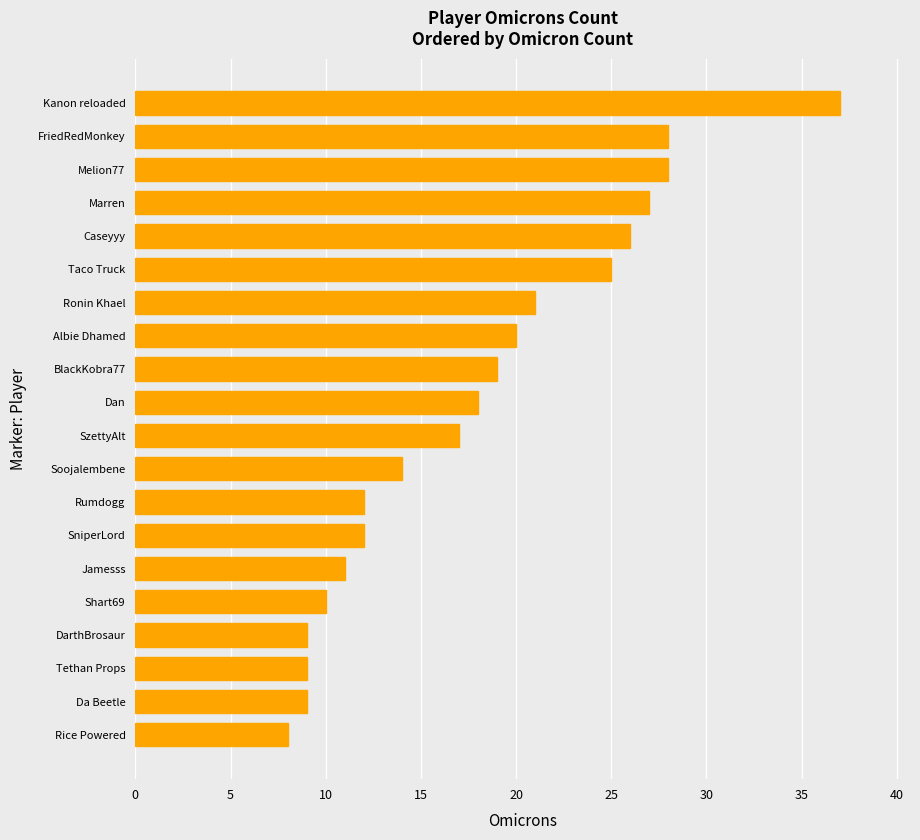

Between FriedRedMonkey and Kanon reloaded, which is larger?

Kanon reloaded